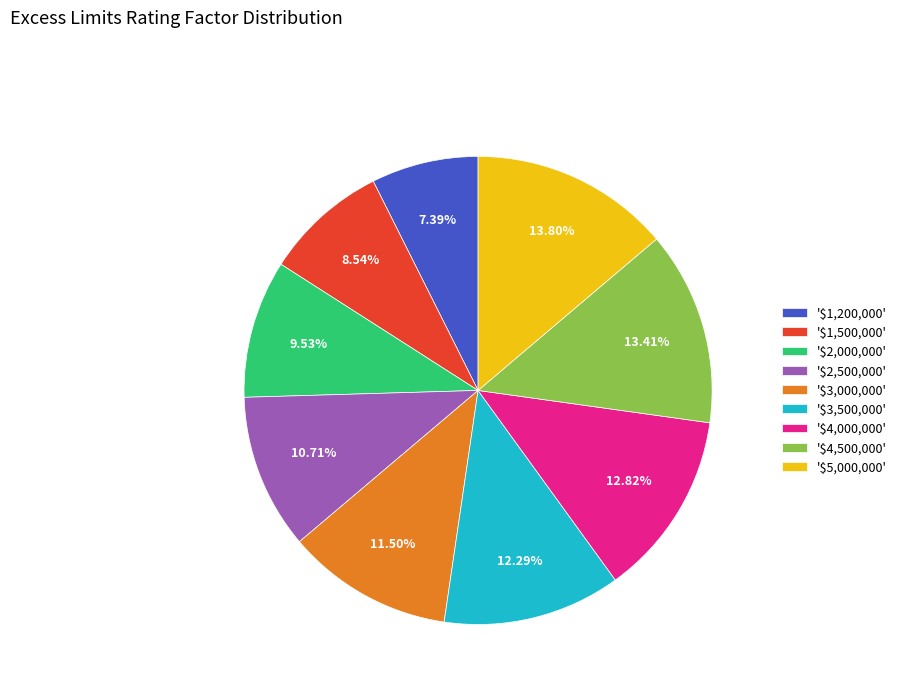

Does any single category account for the majority?

No